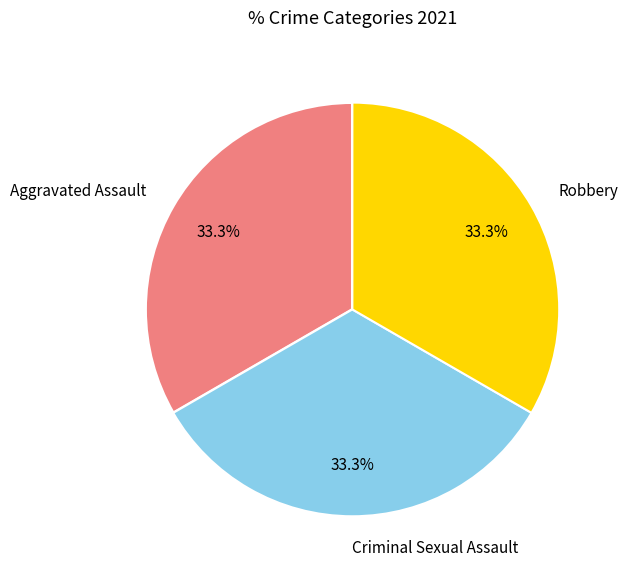

Is there a majority slice in this chart?

No